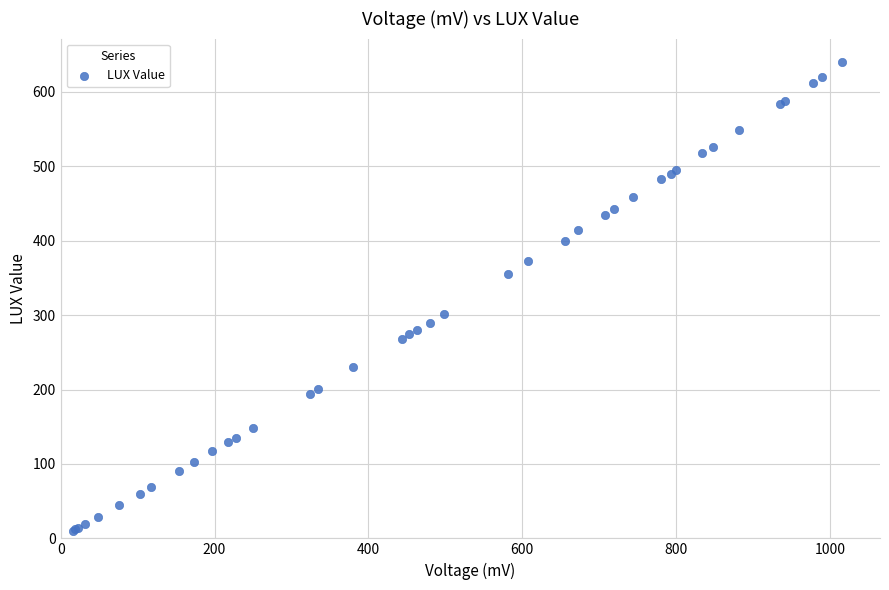

What Y value in the scatter plot is closest to 325?

302.0